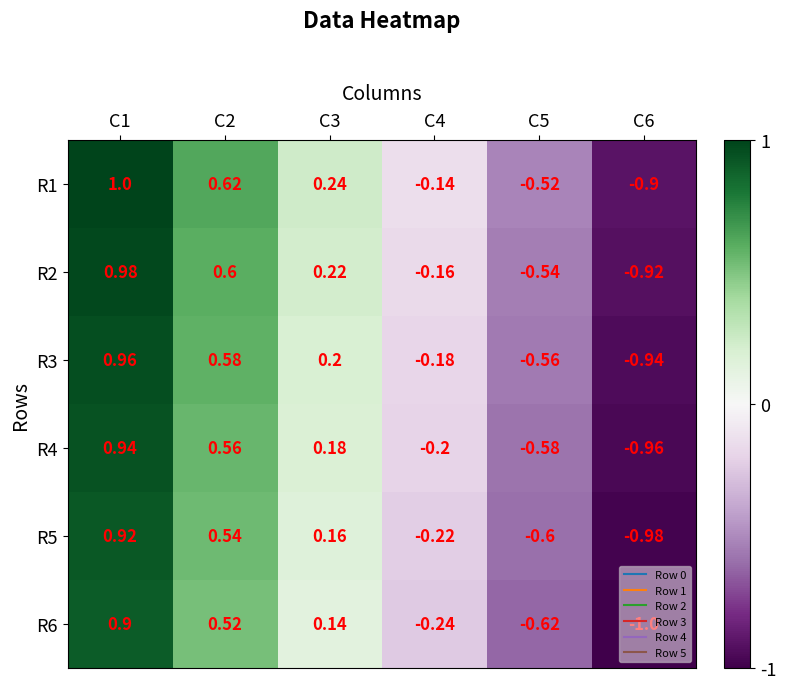

Is the value of R1 at C6 greater than the value of R3 at C2?

No